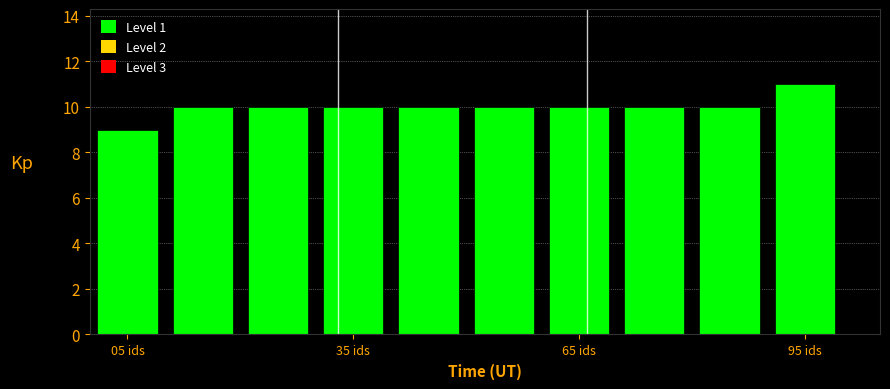

Around what value on the x-axis is the tallest bar? Give the approximate position of its centre, as read against the axis.

95